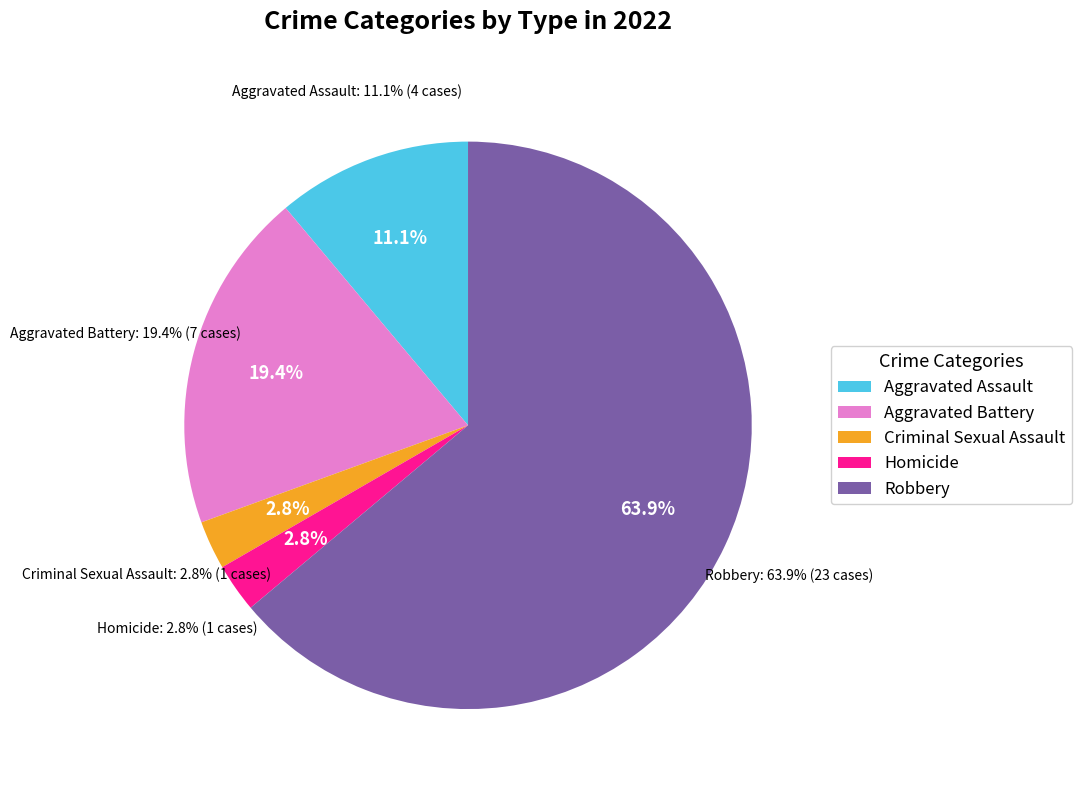

What is the ratio of the value at Criminal Sexual Assault to the value at Aggravated Battery?

0.1